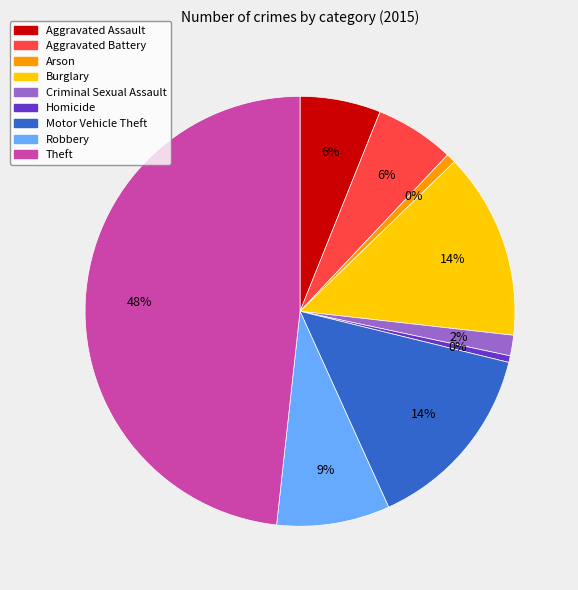

To the nearest percent, what percentage of the pie is Aggravated Assault?

6%